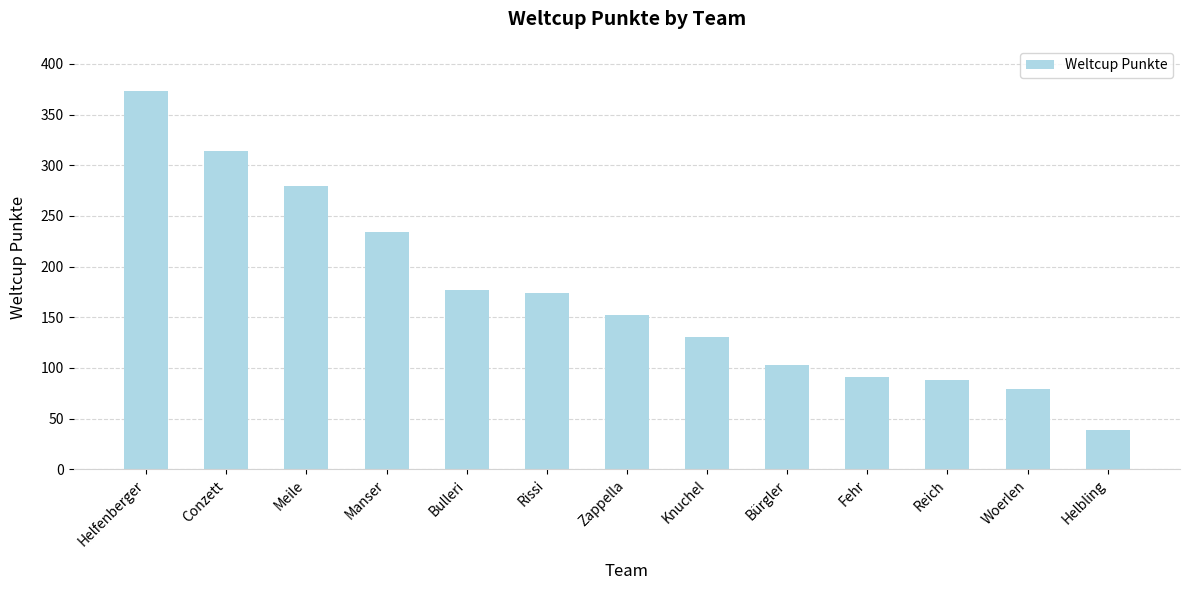

Reading right to left, transcribe all the data shown in this chart.

39	79	88	91	103	131	152	174	177	234	279	314	373